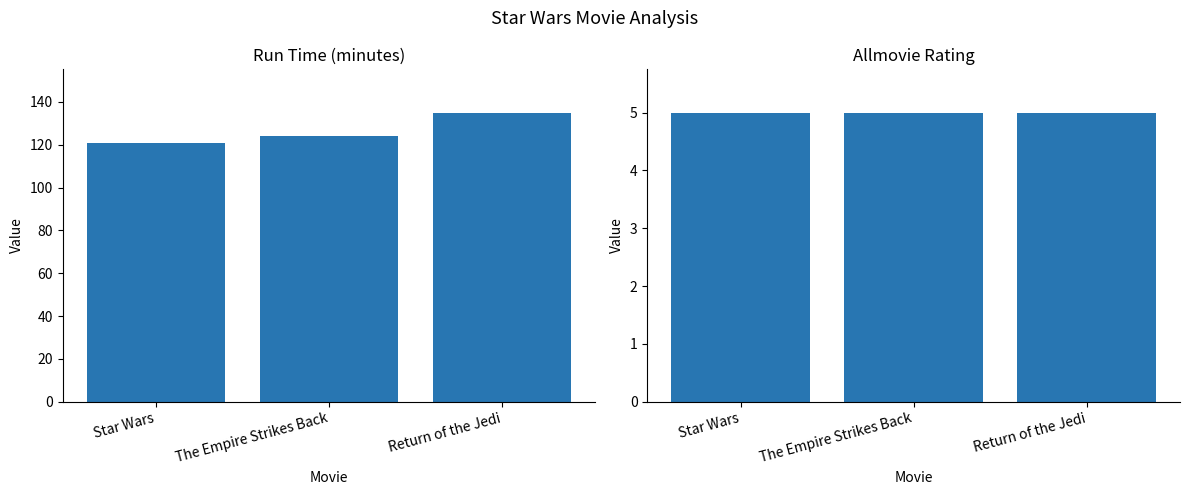

What is the value of the run_time bar at the 2nd from the left?

124